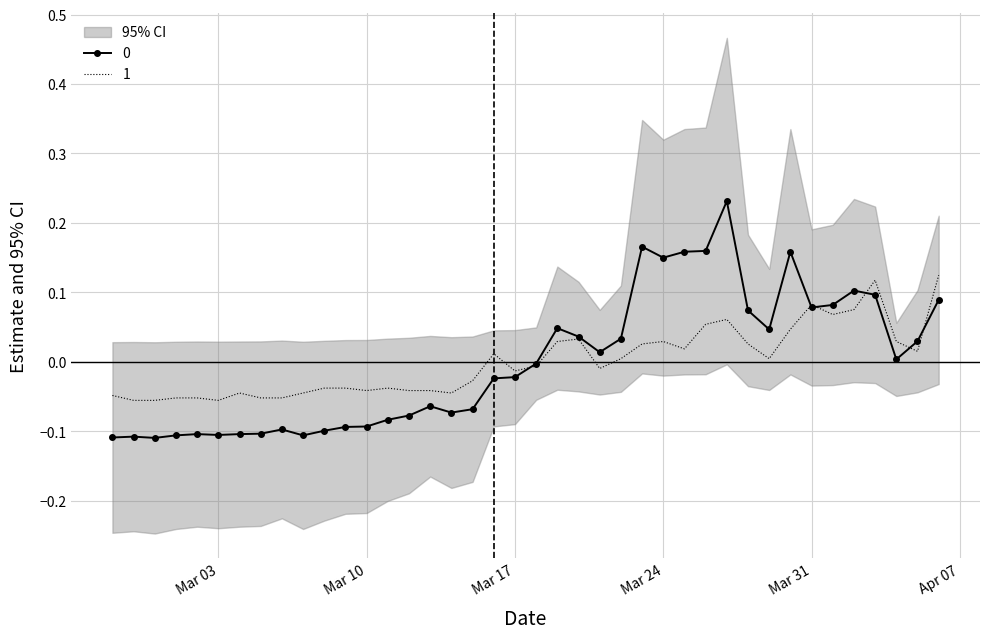

What is the sum of the 1 values at 2020-04-06 and 2020-03-08?

0.1